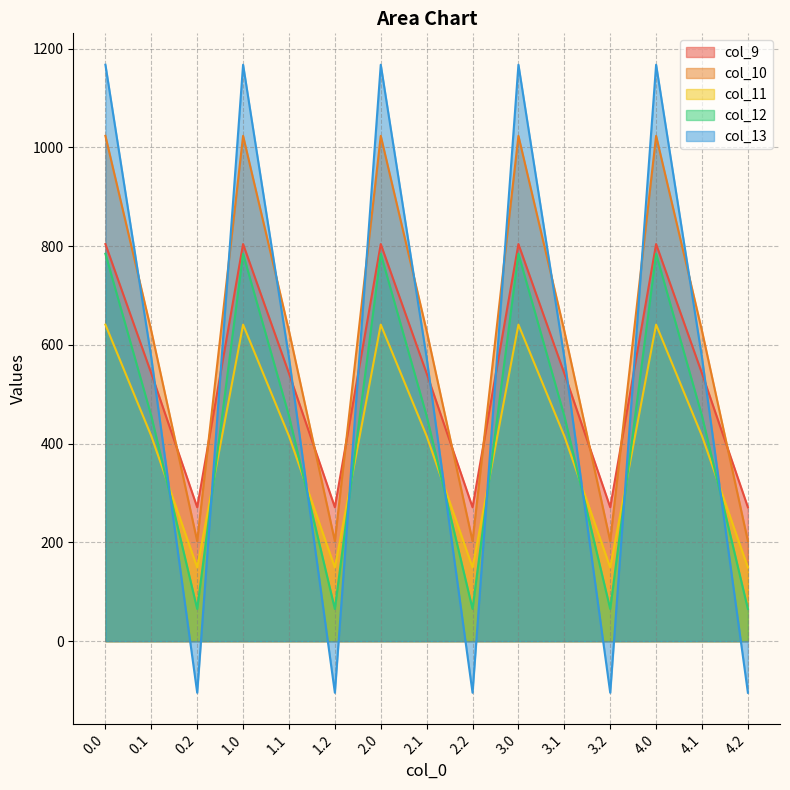

What is the total value across all series at 0.0?

4419.7